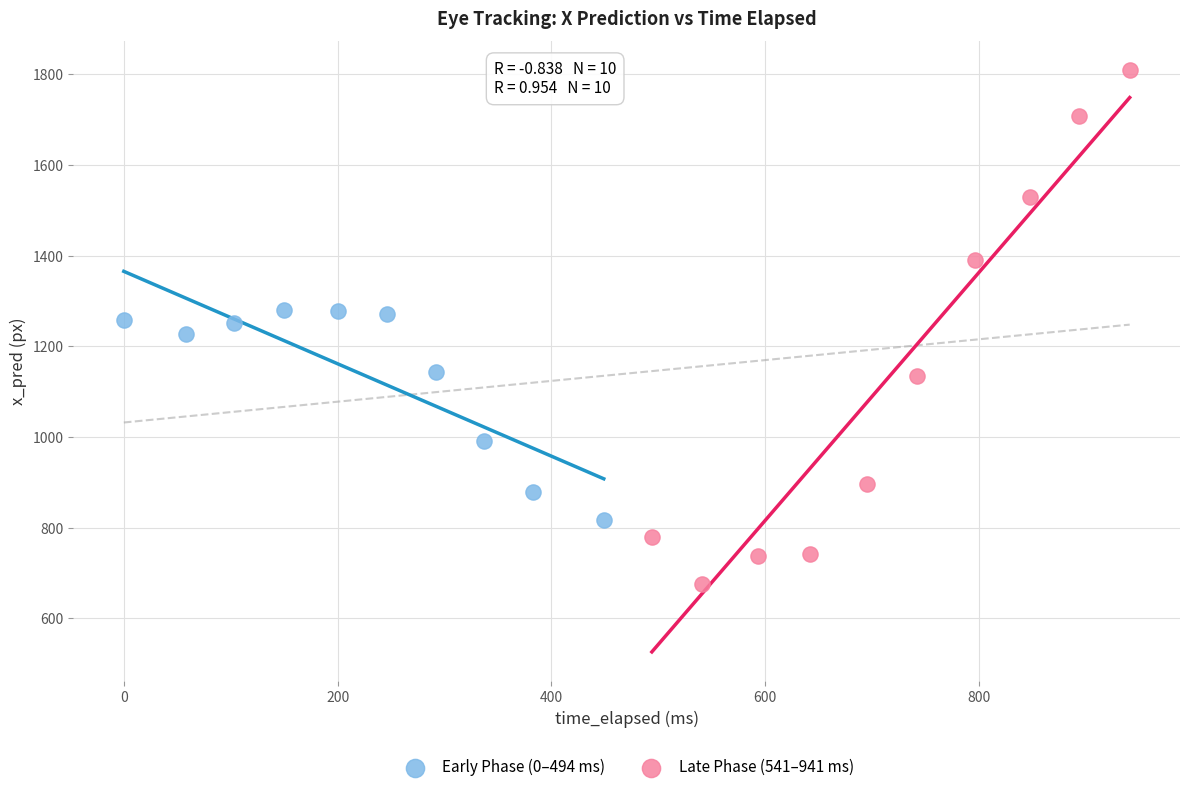

What are all the series names shown in the legend?

Early Phase (0–494 ms), Late Phase (541–941 ms)